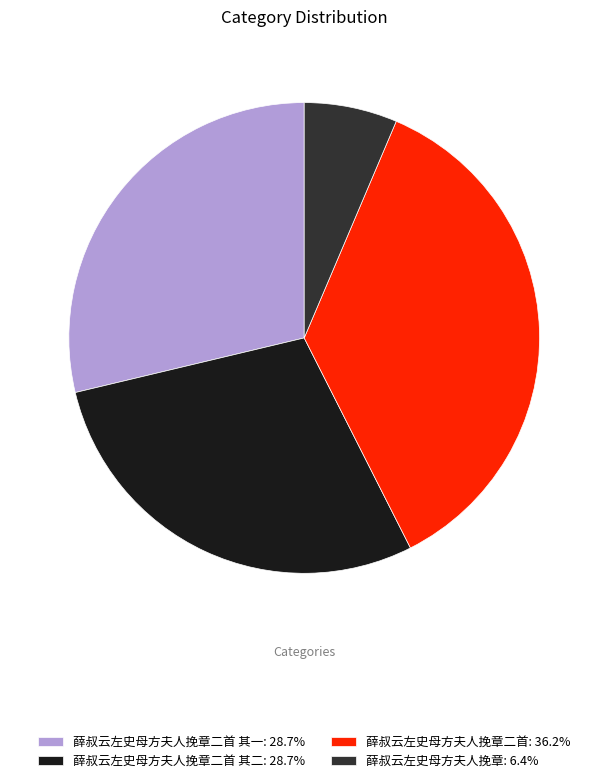

Is 薛叔云左史母方夫人挽章: 6.4% the majority of the pie?

No